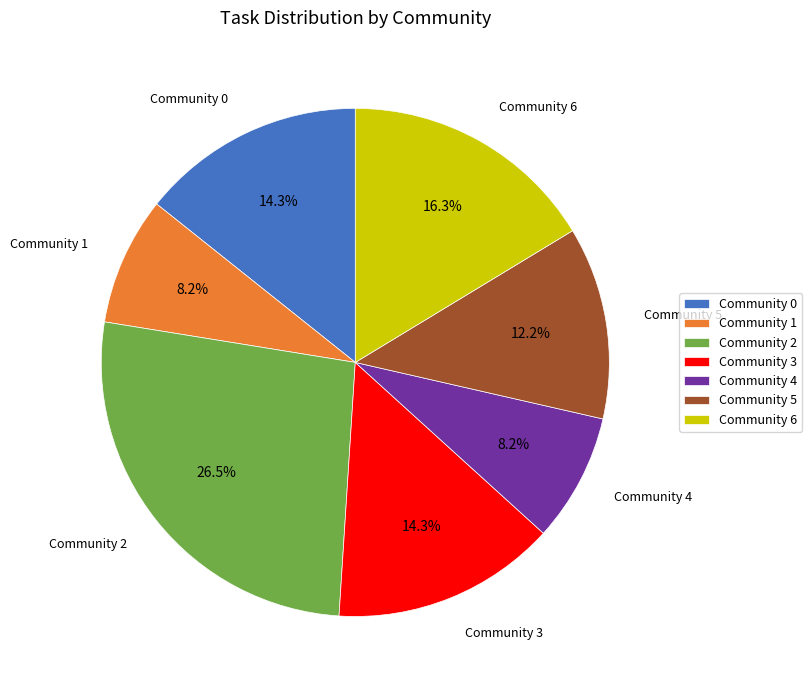

Which category has the biggest portion of the pie?

Community 2